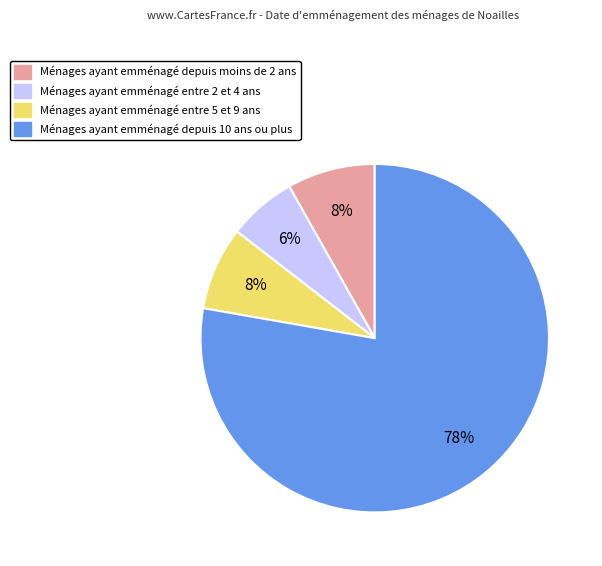

To the nearest percent, what is the average slice percentage?

25%